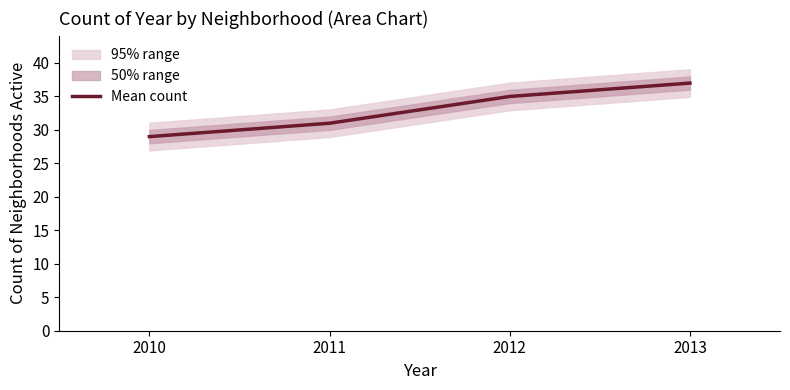

Reading left to right, extract all data points from this chart.

29	31	35	37